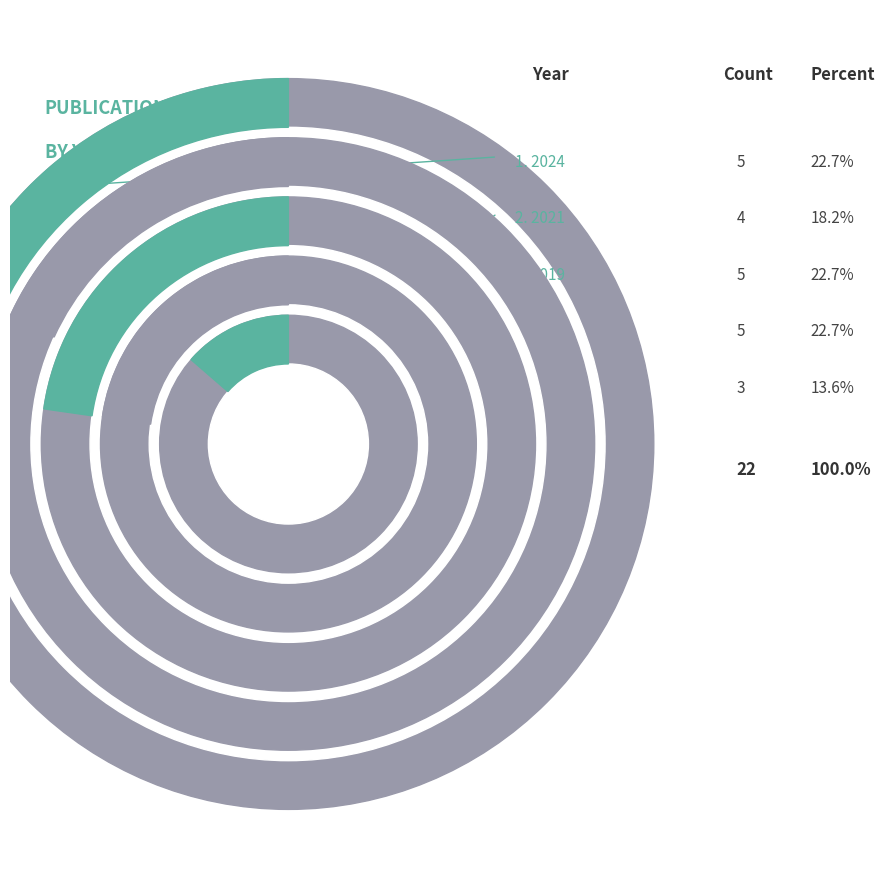

What is the change in value from 2021 to 2019?

+1